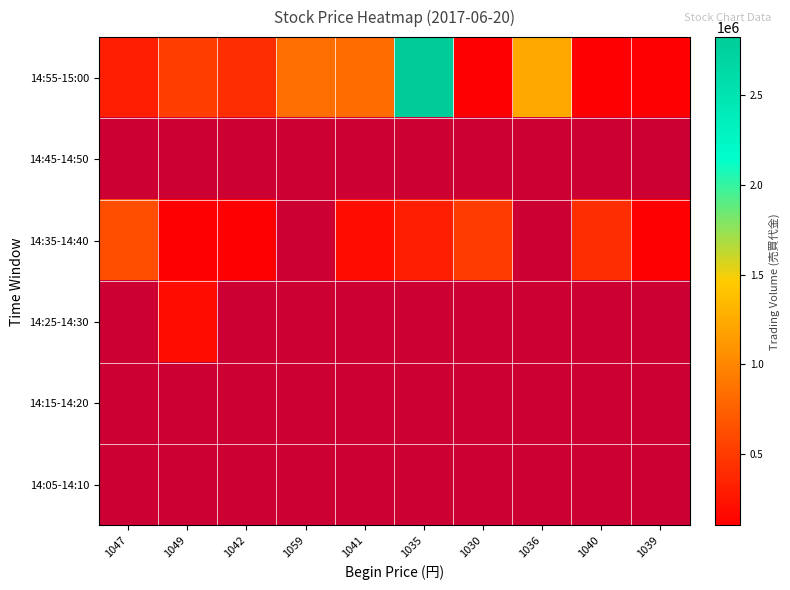

At which category does the chart reach its minimum across all series?

1030